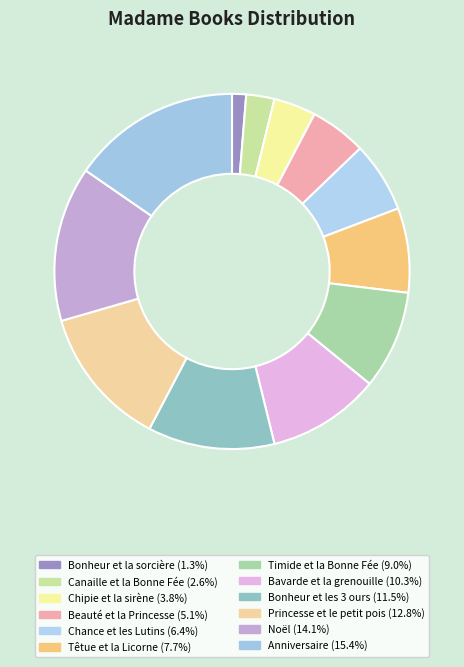

What is the smallest slice in the pie chart?

Bonheur et la sorcière